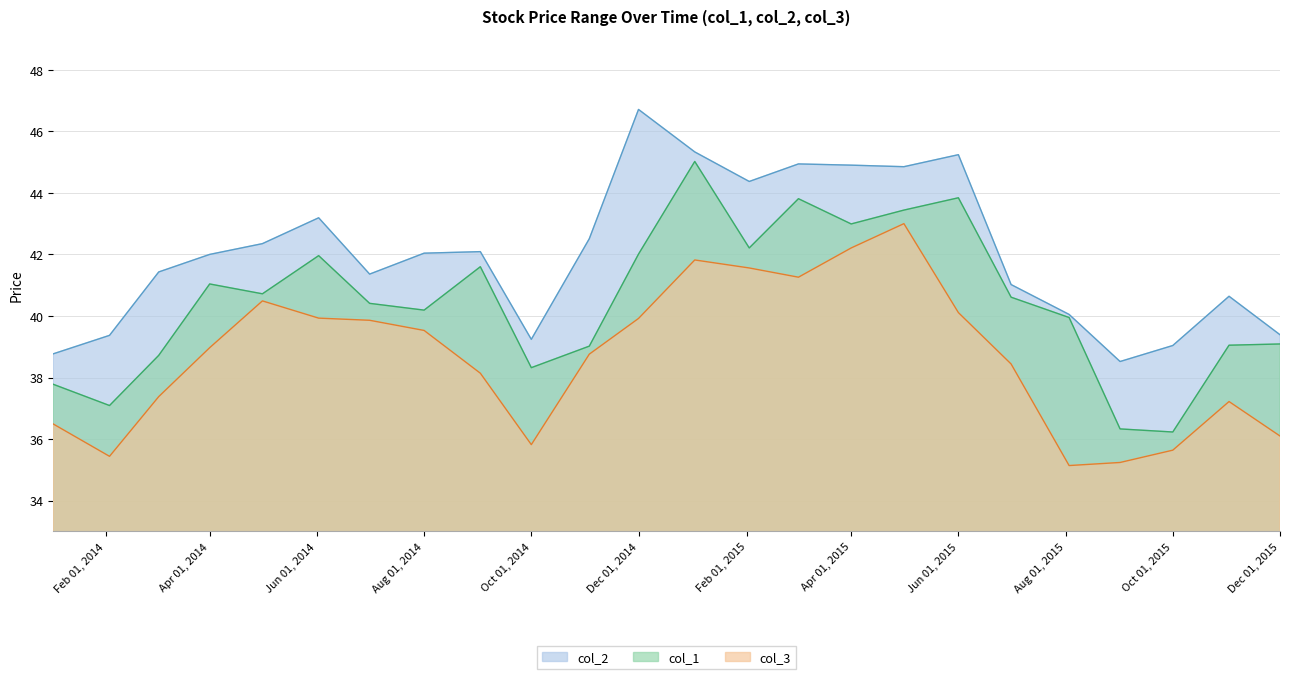

Rank the series by their maximum value, from highest to lowest.

col_2, col_1, col_3